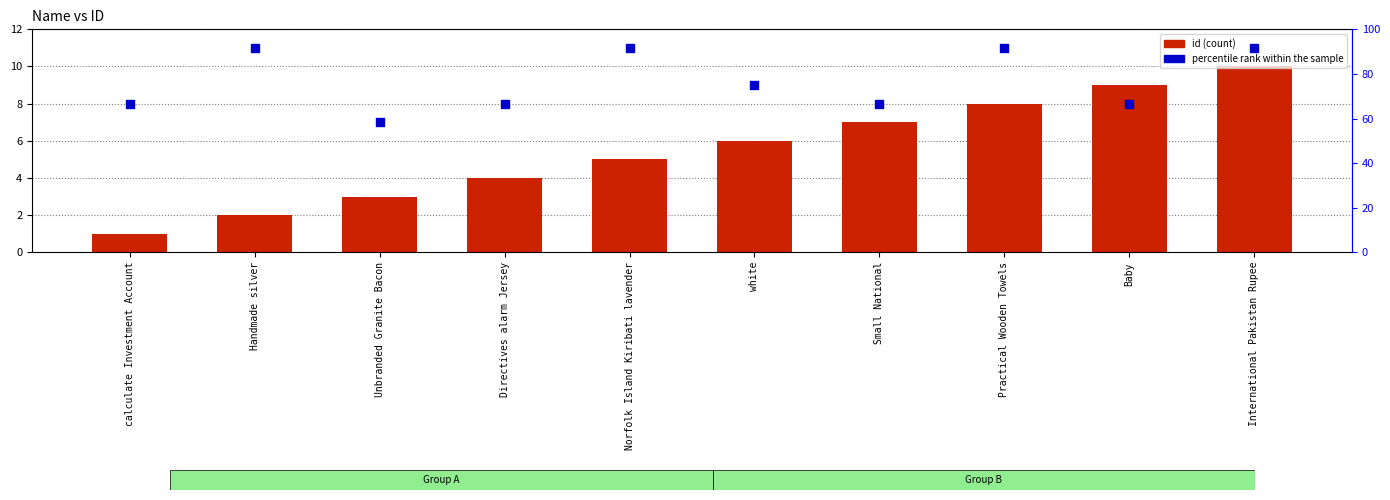

Which series has the largest Y range (max minus min)?

percentile rank within the sample